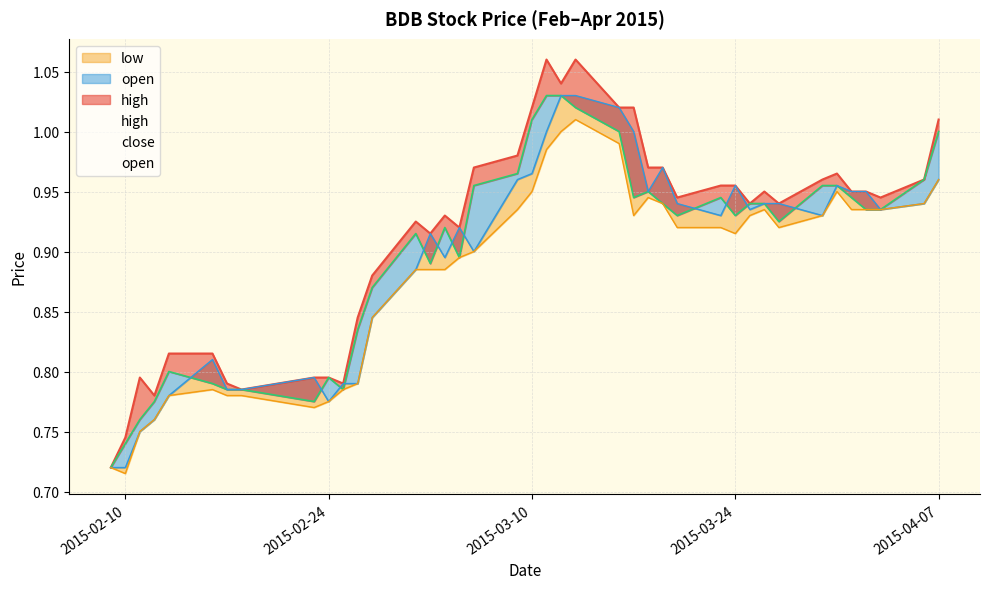

What is the average value of the high series?

0.9